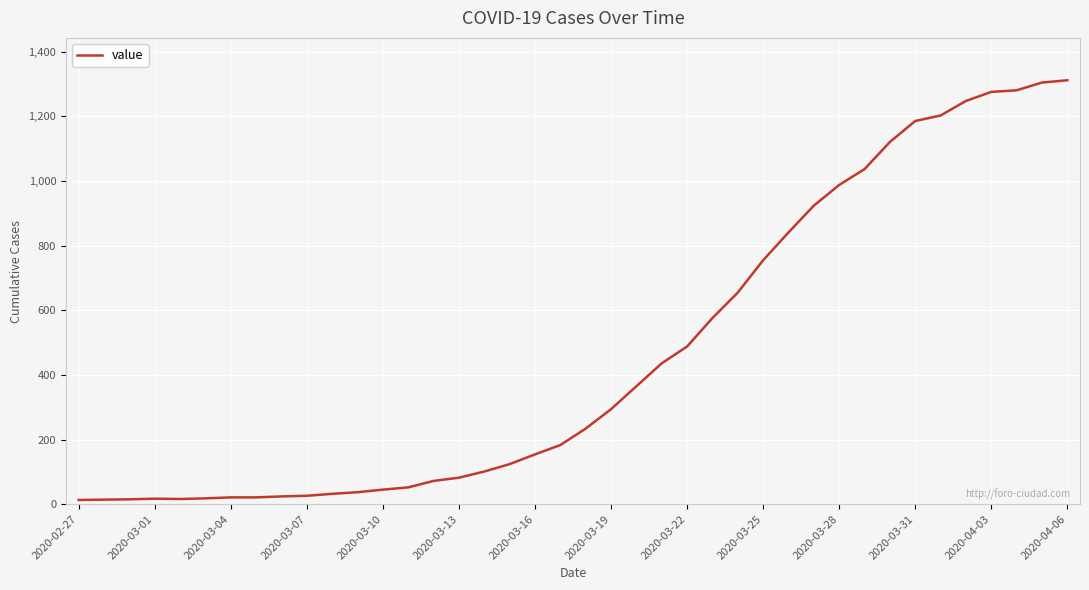

Is this an area chart (filled region under the line)?

No